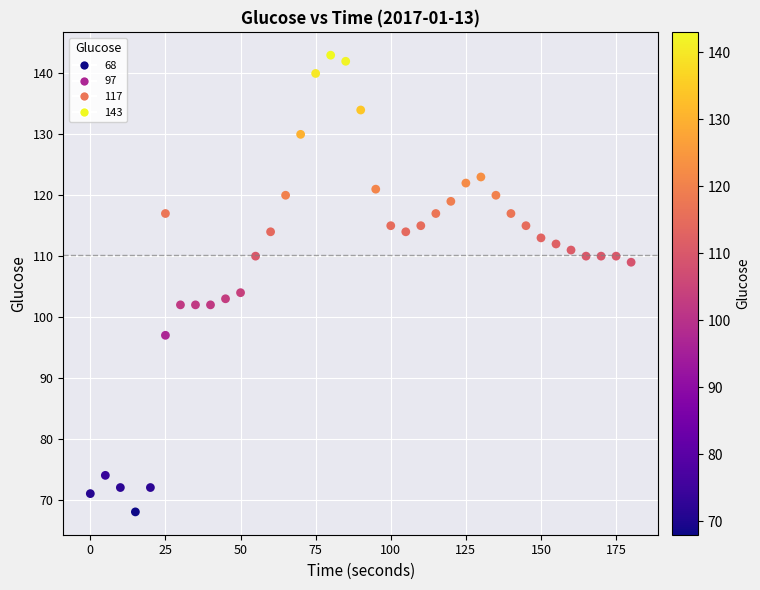

What Y value in the scatter plot is closest to 105?

104